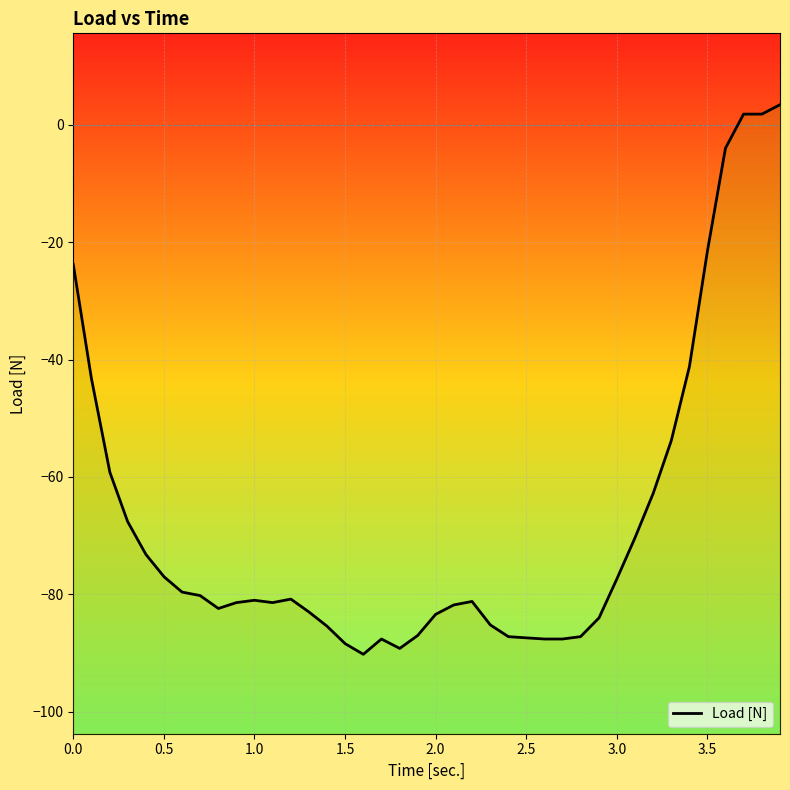

How many points are higher than both their immediate neighbors (excluding endpoints)?

4